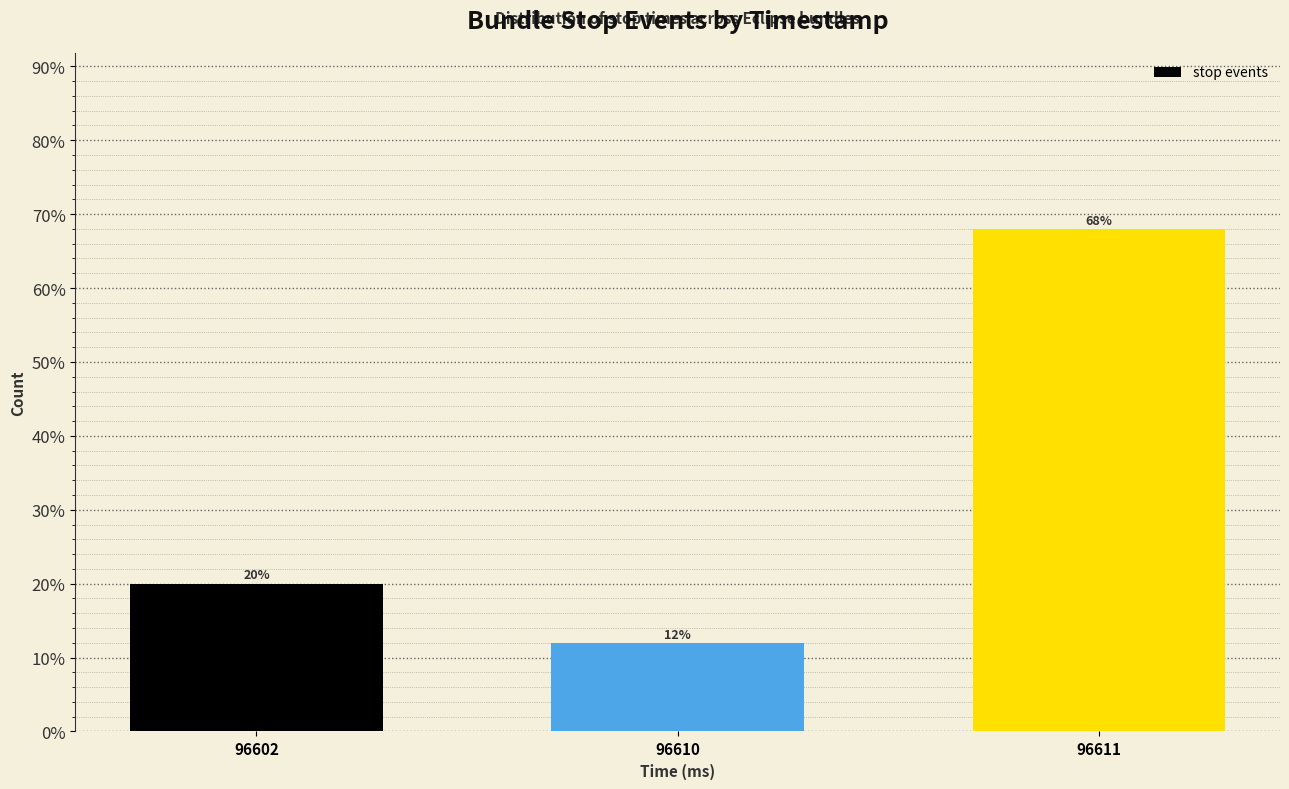

Reading right to left, list all the values displayed in this chart.

68	12	20